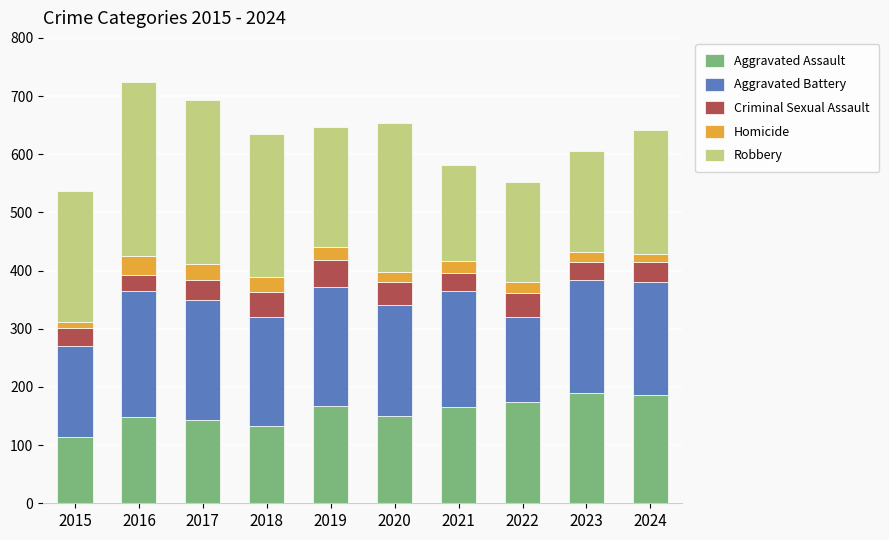

What is the average value of the Aggravated Assault series?

157